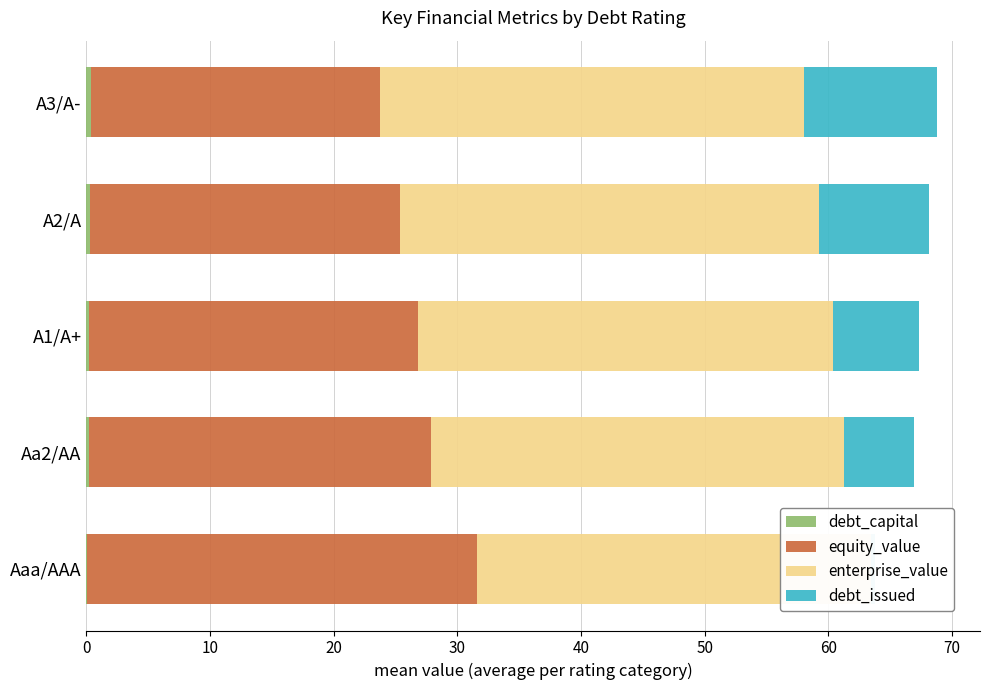

At A1/A+, list the series in order from smallest to largest.

debt_capital, debt_issued, equity_value, enterprise_value